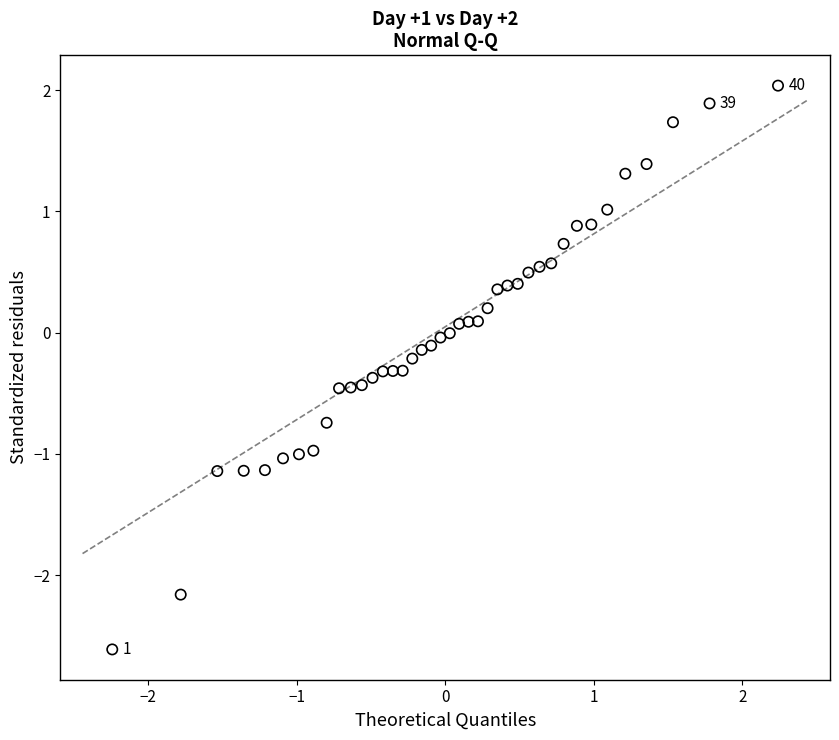

What is the range of Y values (max minus min)?

4.7